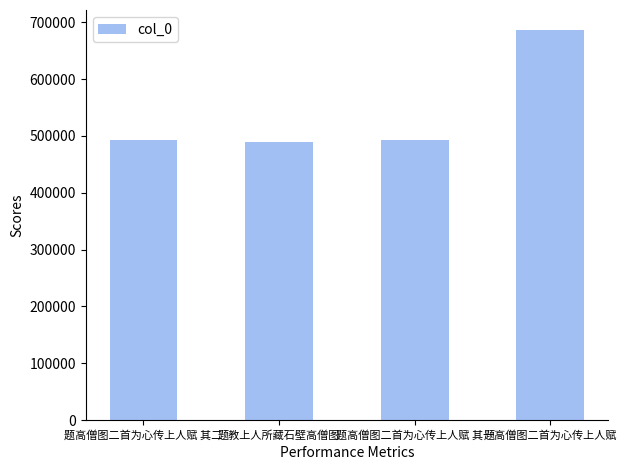

What is the change in value from 题教上人所藏石壁高僧图 to 题高僧图二首为心传上人赋 其一?

+3360